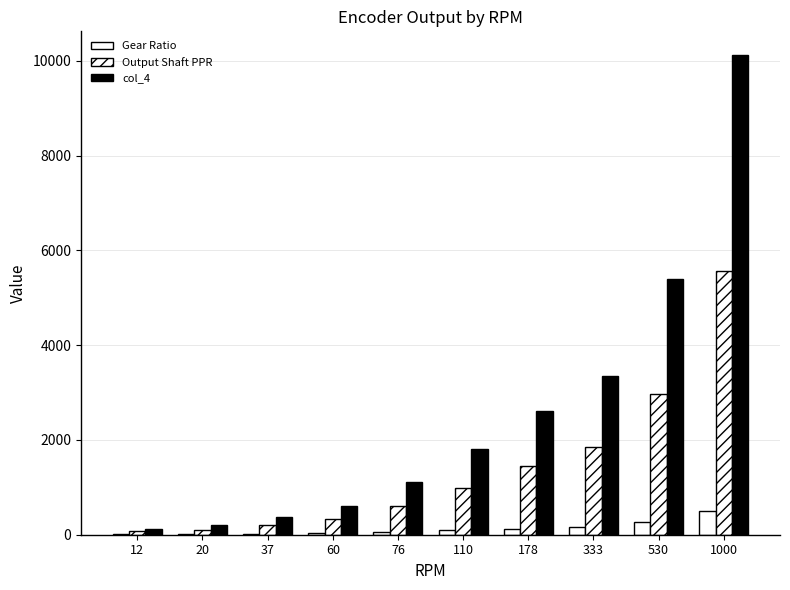

Which series has the widest spread of values?

col_4